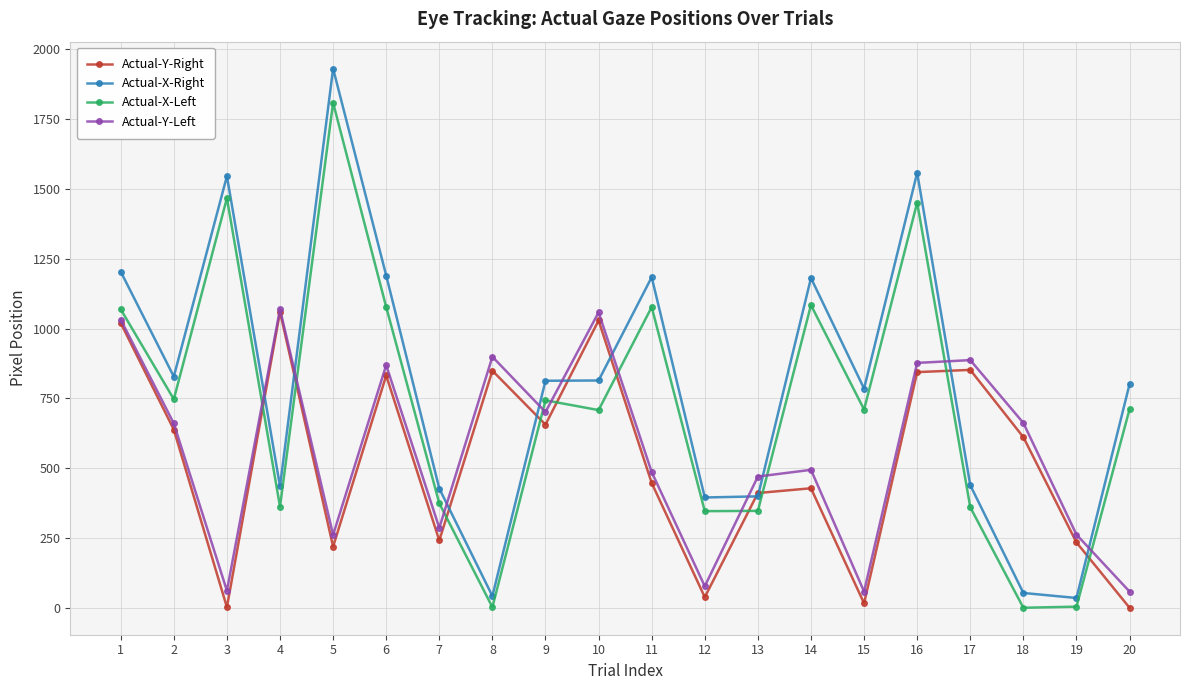

Which series changed the most between 3 and 18?

Actual-X-Right